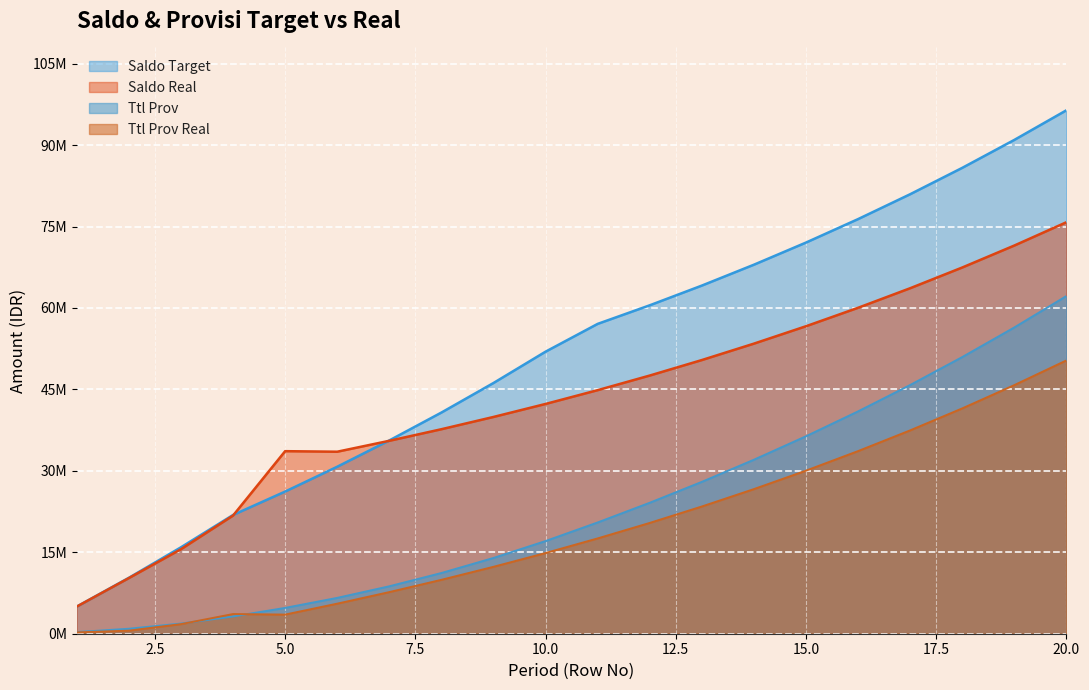

How many lines are shown in the chart?

4